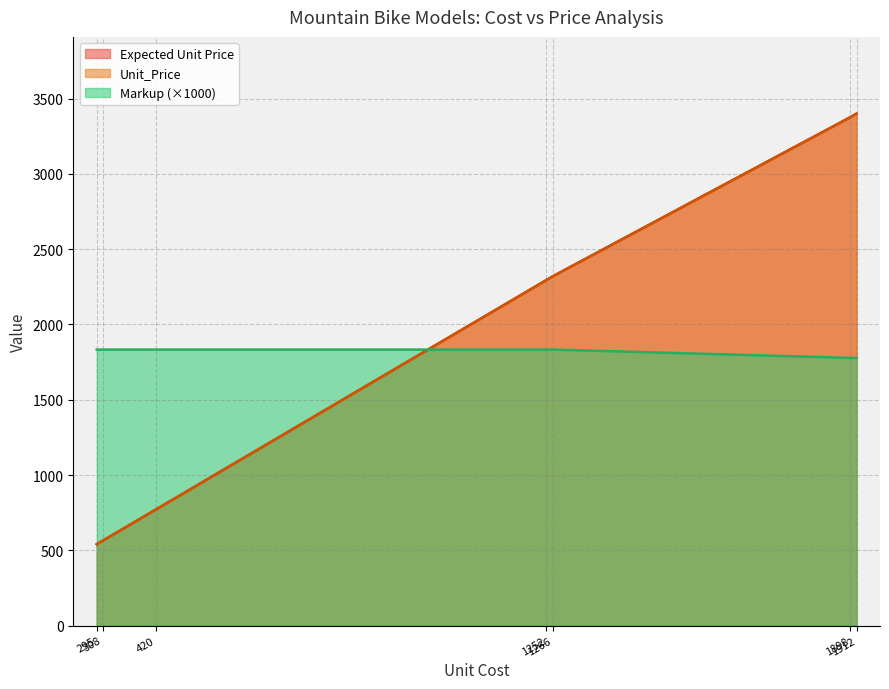

At Mountain-100 Silver, list the series in order from smallest to largest.

Markup, Expected Unit Price, Unit_Price